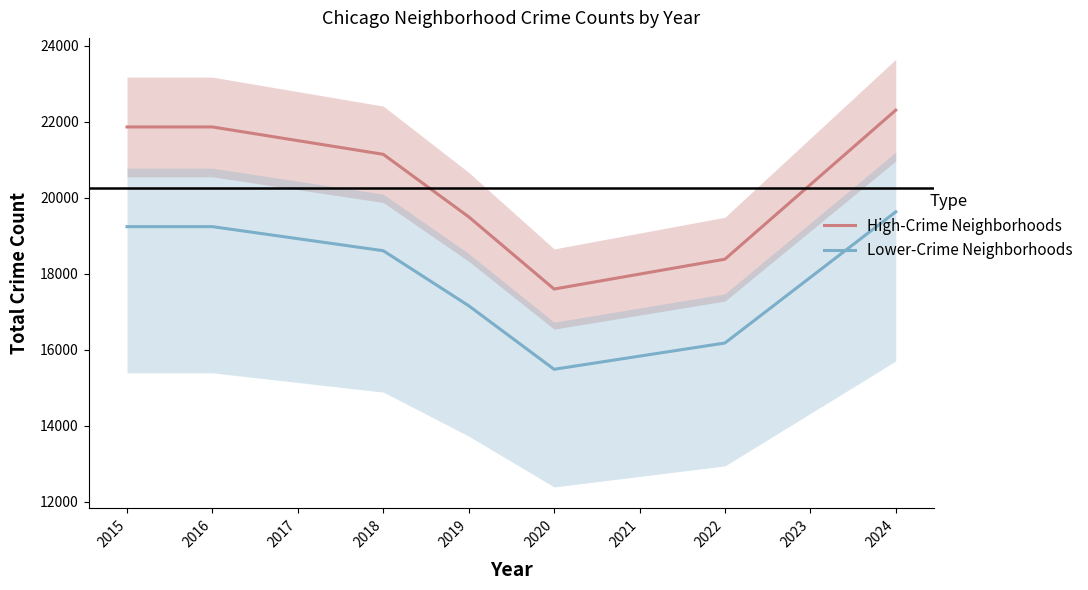

What is the difference between the maximum and minimum values in the Lower-Crime Neighborhoods series?

4143.9